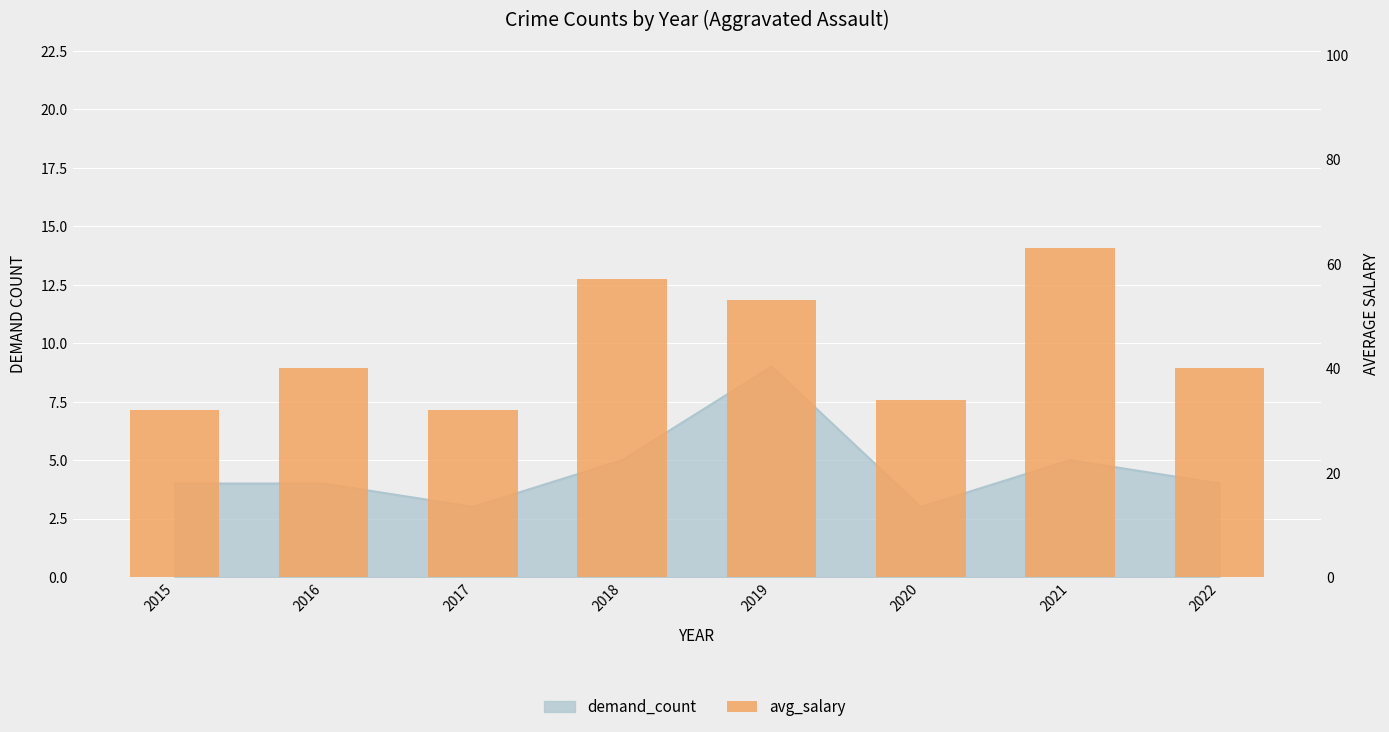

What is the greatest value displayed?

63